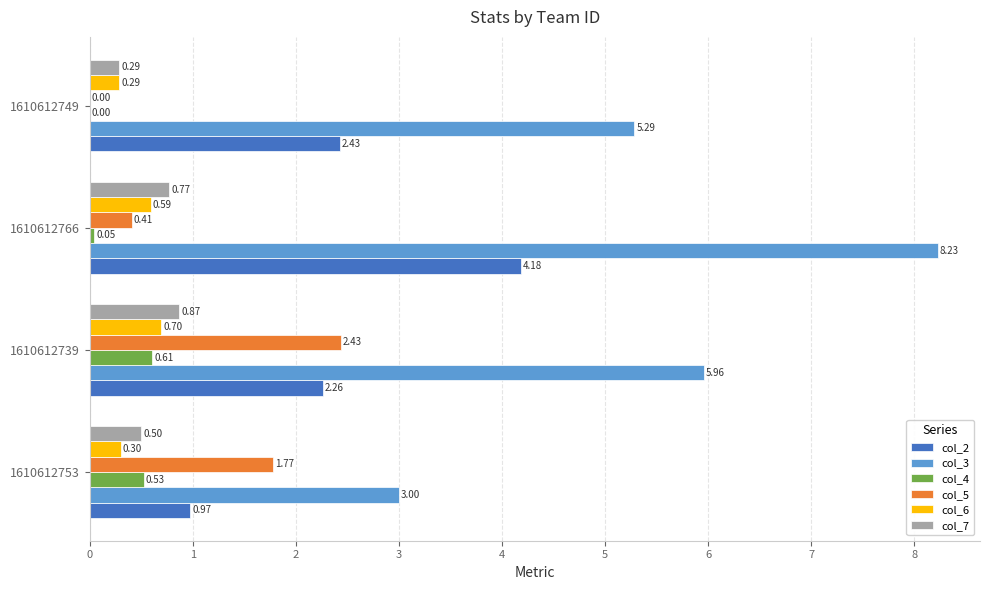

Which series has the largest total across all categories?

col_3